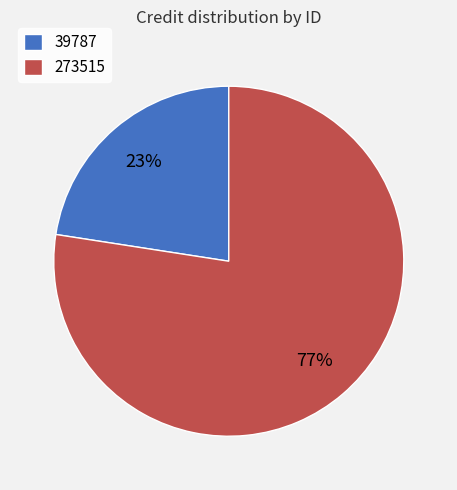

Which category has the biggest portion of the pie?

273515